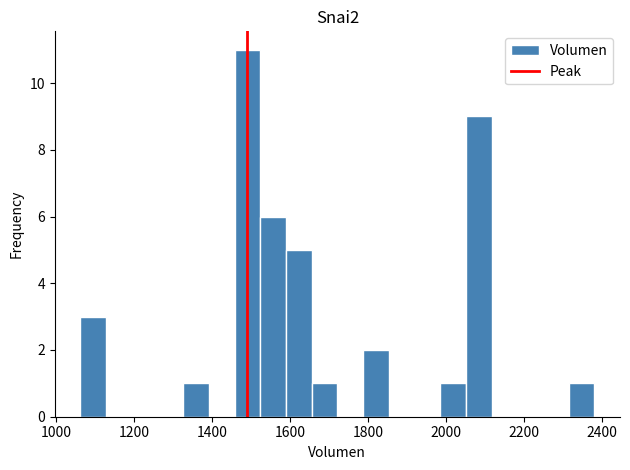

Around what value on the x-axis is the tallest bar? Give the approximate position of its centre, as read against the axis.

1500